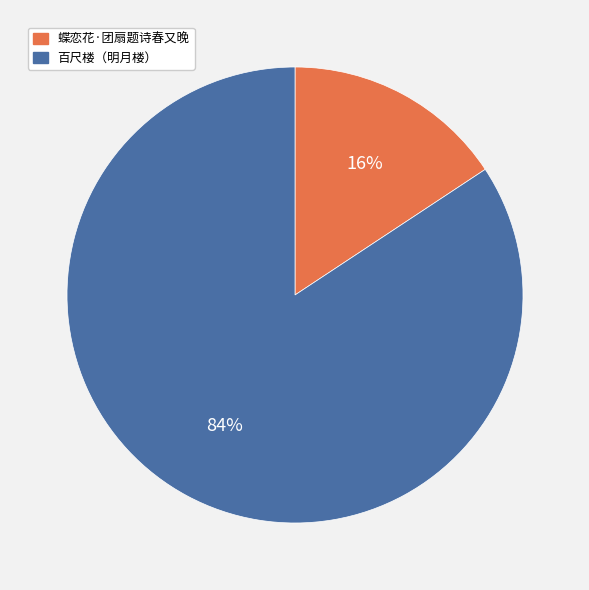

To the nearest percent, what is the combined percentage of 百尺楼（明月楼） and 蝶恋花·团扇题诗春又晚?

100%